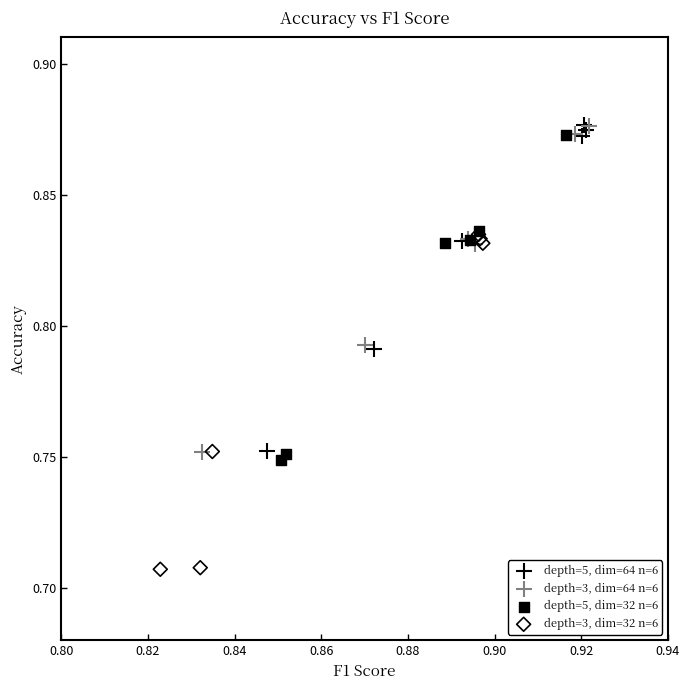

Which series has the largest Y range (max minus min)?

depth=3, dim=32 n=6